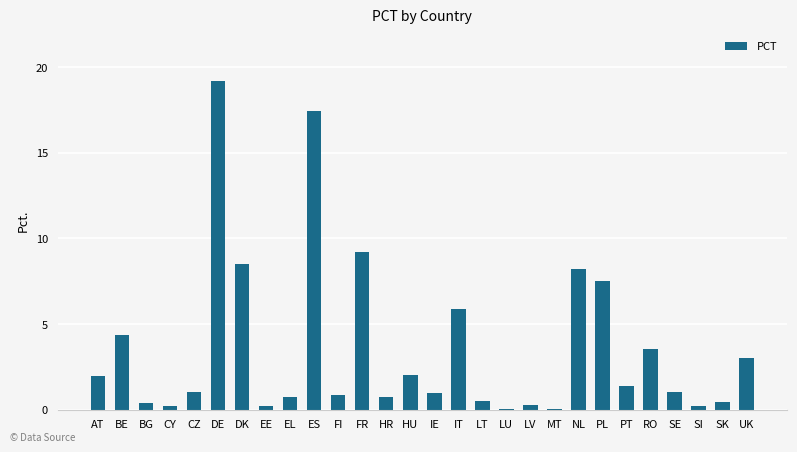

Which has a higher value, MT or FI?

FI